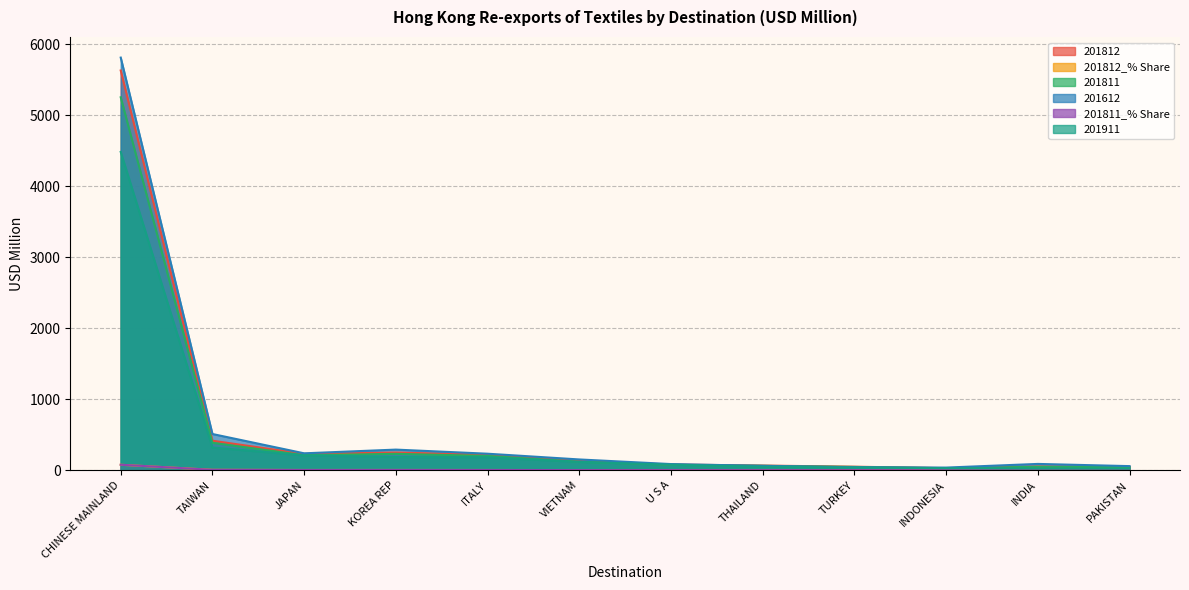

True or false: 201812_% Share has more than 2 interior local peaks.

False